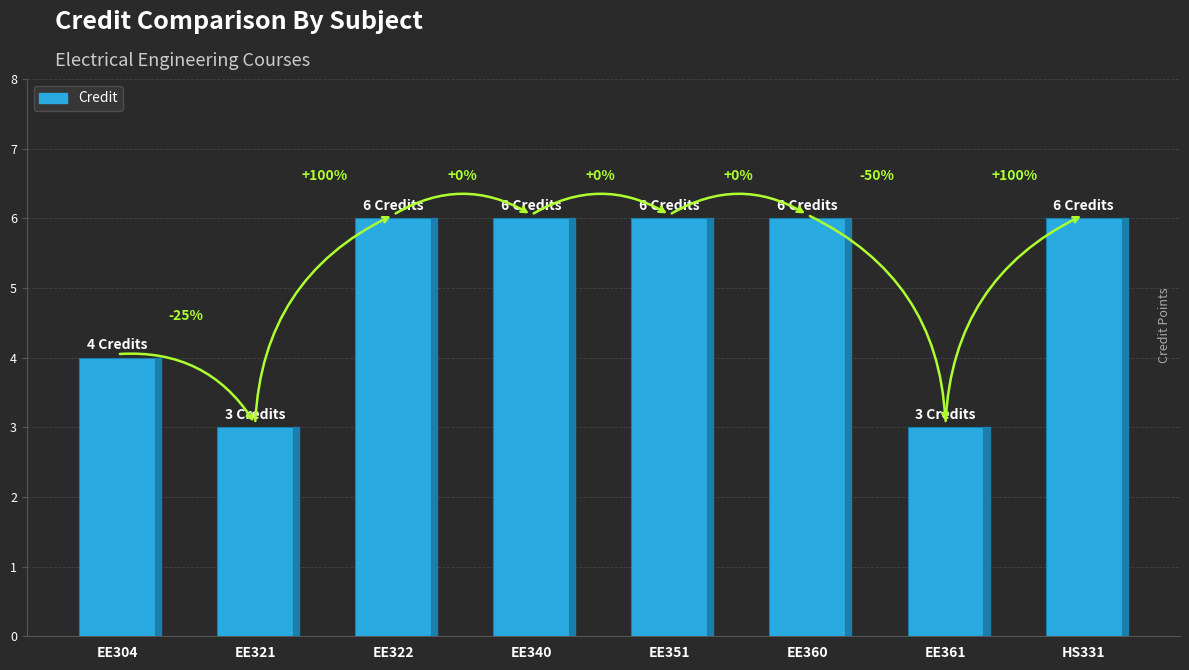

Are the bars horizontal?

No